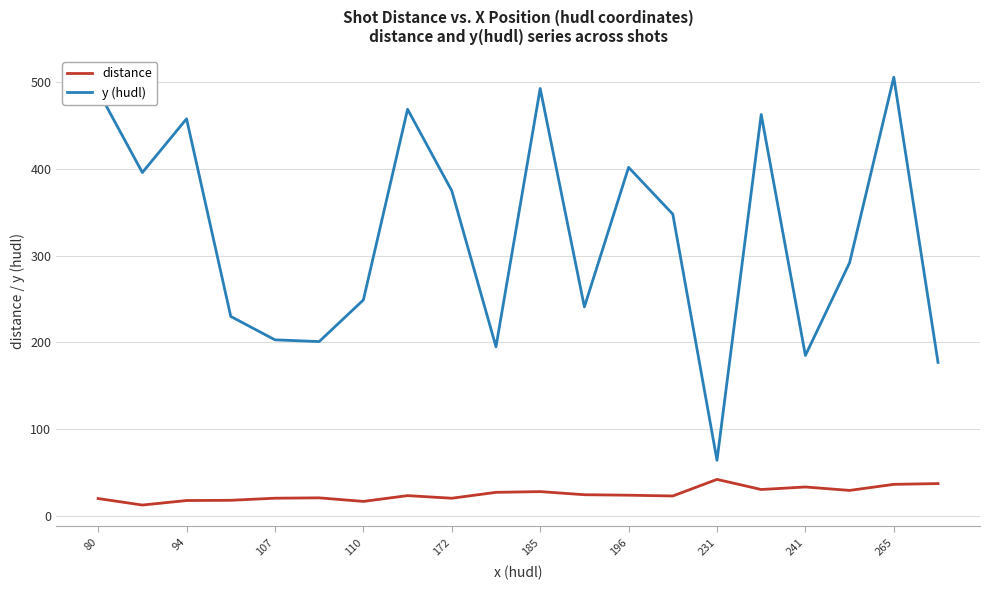

Which series has the largest total across all categories?

y (hudl)